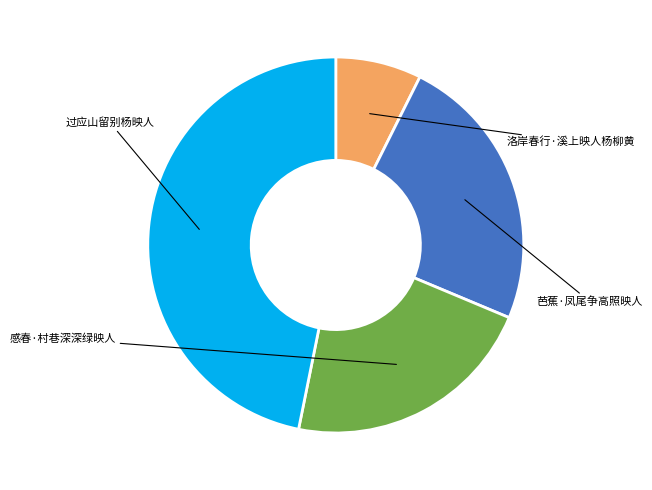

Is there a majority slice in this chart?

No